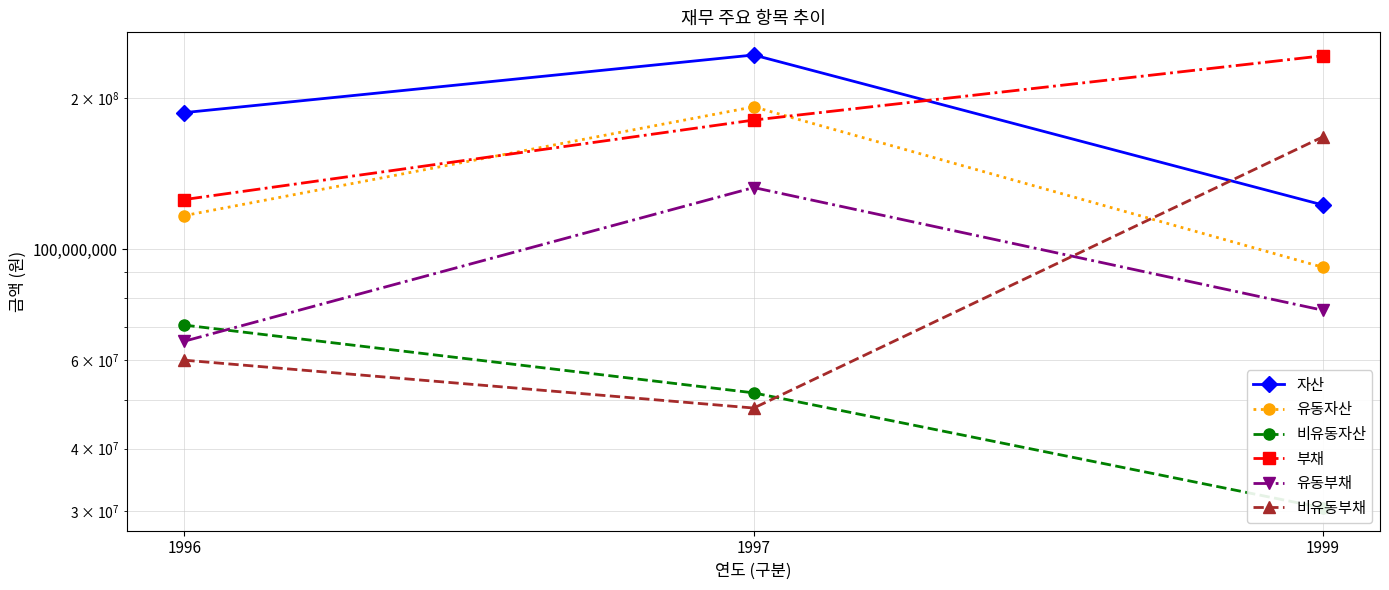

Reading left to right, list all the values displayed in this chart.

자산: 187236491	243972824	122482268
유동자산: 116674473	192283450	92005881
비유동자산: 70562018	51689374	30476387
부채: 125597849	180931133	243109986
유동부채: 65537589	132721626	75533749
비유동부채: 60060260	48209507	167576237